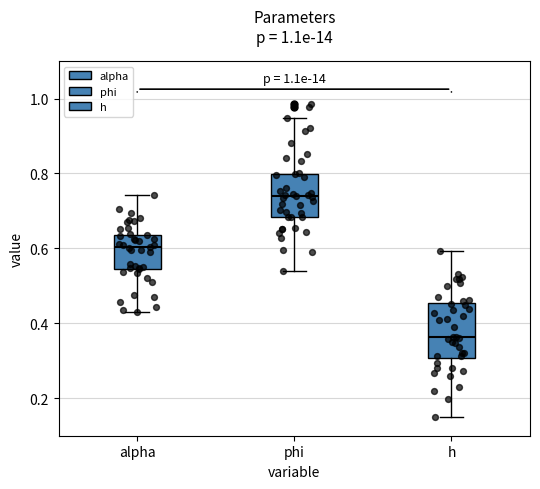

Where does the lower whisker of the box for phi end on the y-axis? The values are not printed on the chart, so give them approximately, as read against the axis.

0.54